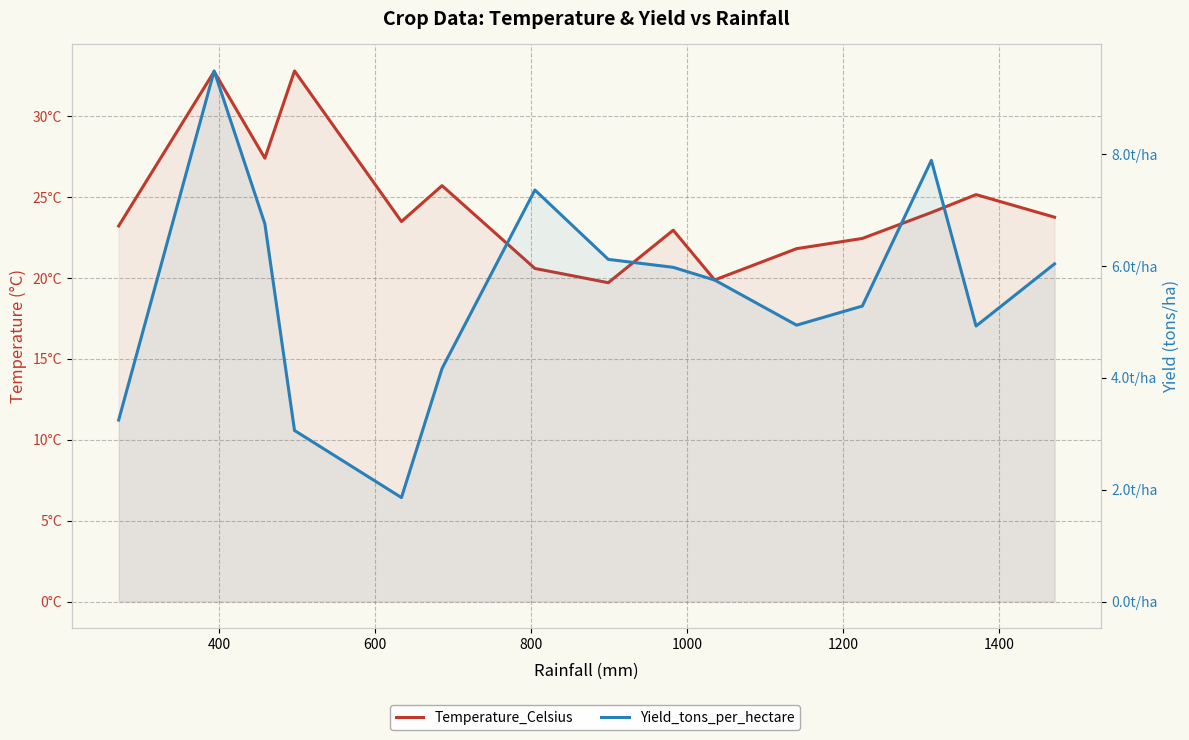

Reading left to right, extract all data points from this chart.

Temperature_Celsius: 23.2	32.8	27.4	32.8	23.5	25.7	20.6	19.7	23.0	19.9	21.8	22.4	24.0	25.2	23.8
Yield_tons_per_hectare: 3.2	9.5	6.8	3.1	1.9	4.2	7.4	6.1	6.0	5.8	4.9	5.3	7.9	4.9	6.0